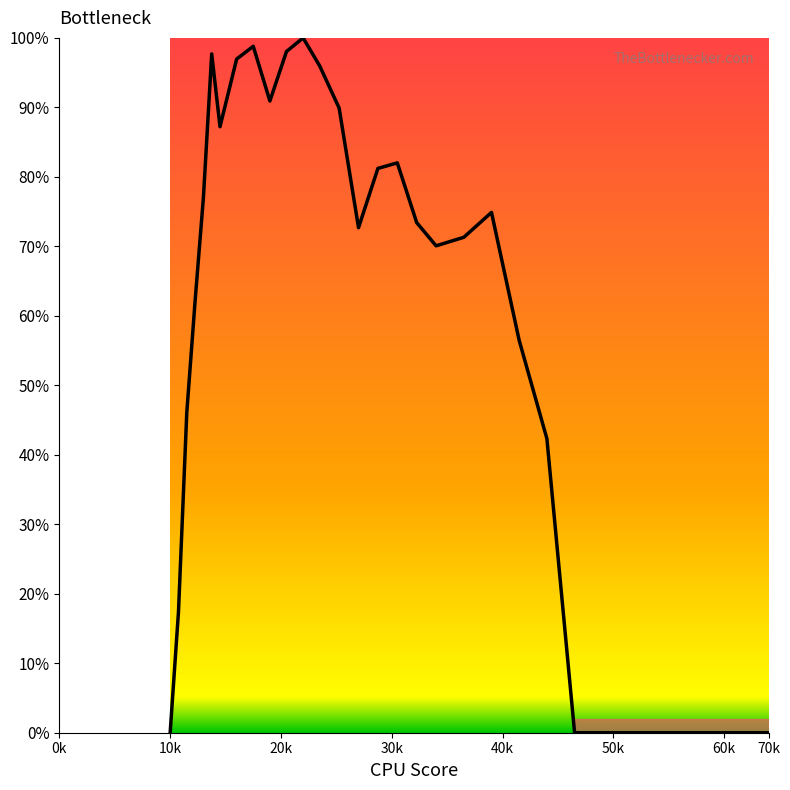

What is the difference between the maximum and minimum values?

100.0